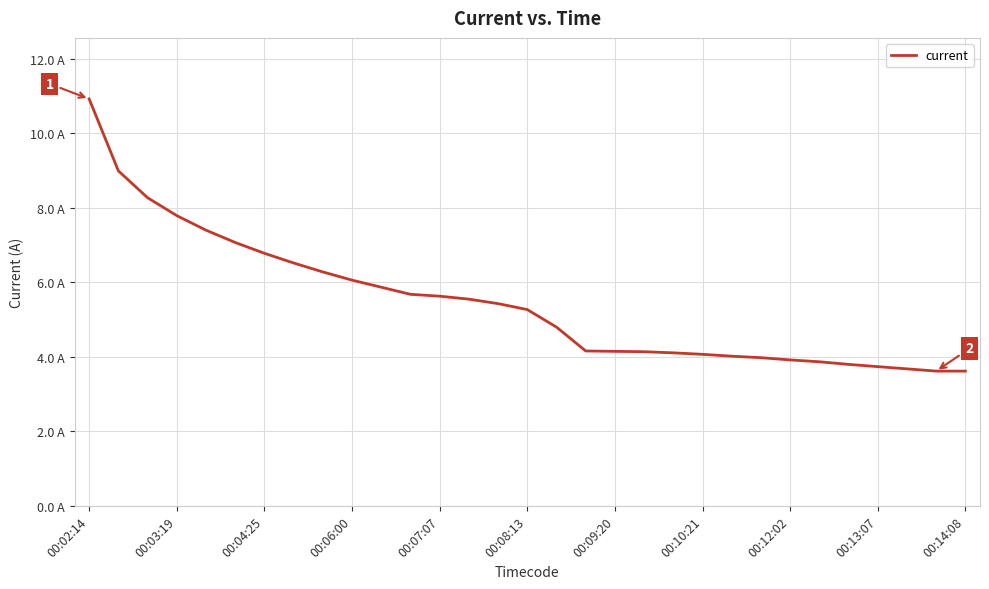

Does the chart have visible grid lines?

Yes